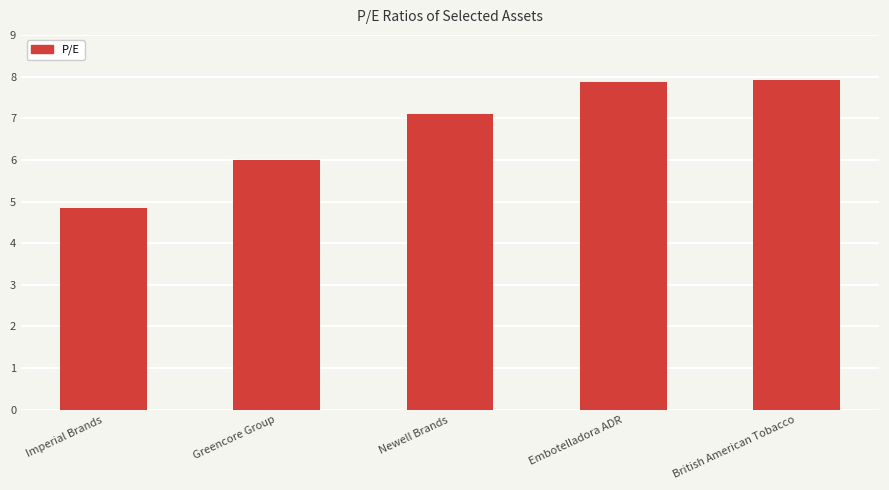

What is the change in value from Greencore Group to Newell Brands?

+1.1